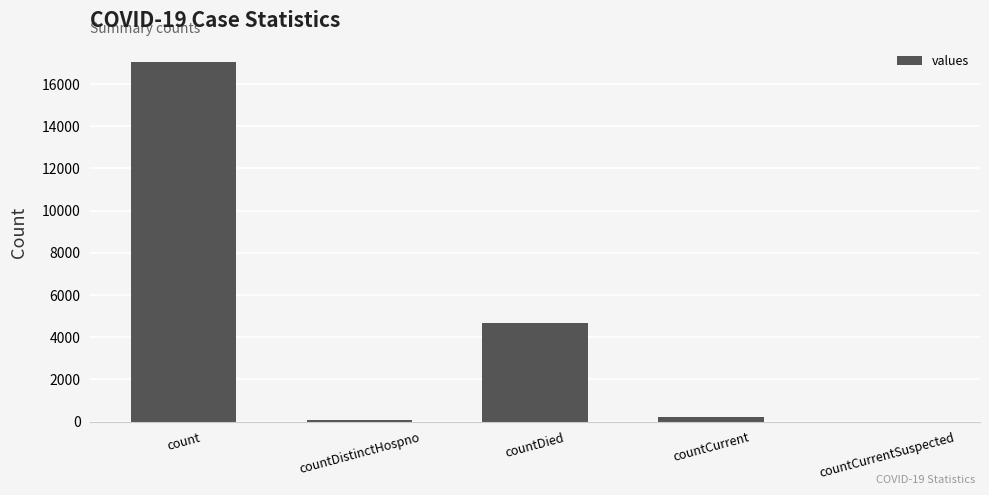

At which label is the value closest to 8532?

countDied